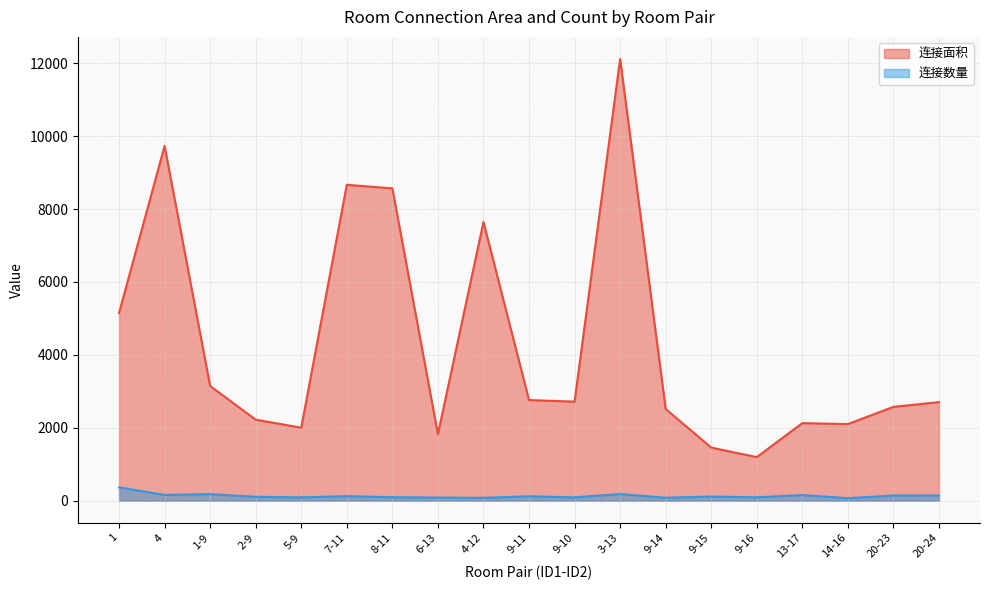

What value does the 连接数量 series have at 20-23?

142